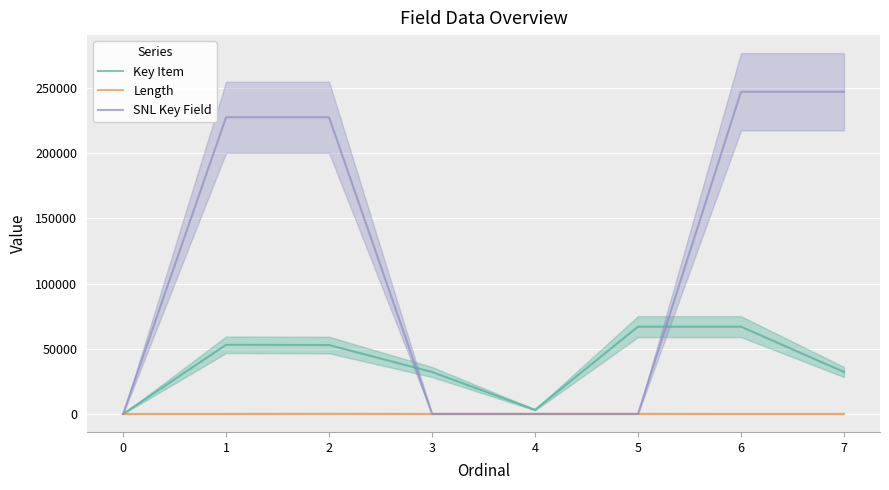

Reading left to right, transcribe all the data shown in this chart.

Key Item: 0	53016	52822	32132	3125	66908	66912	32163
Length: 0	15	100	0	4	50	0	0
SNL Key Field: 0	227544	227545	0	0	0	247079	247080